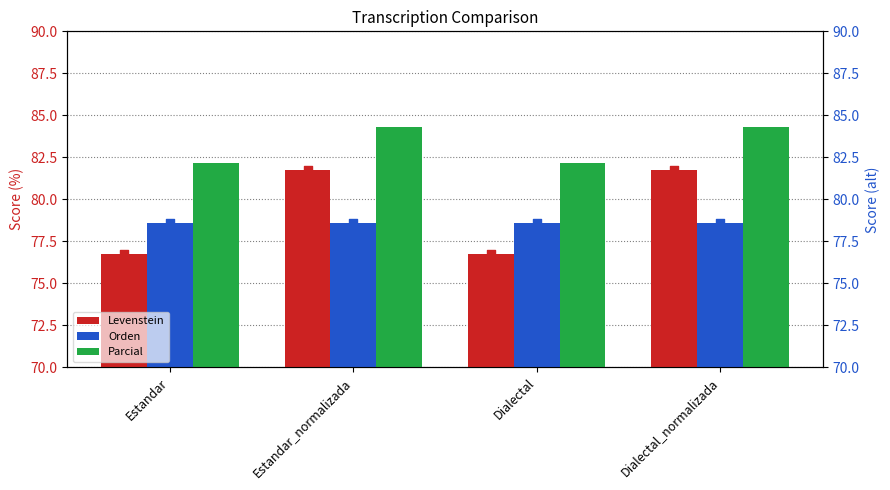

Which series has the widest spread of Y values?

Levenstein